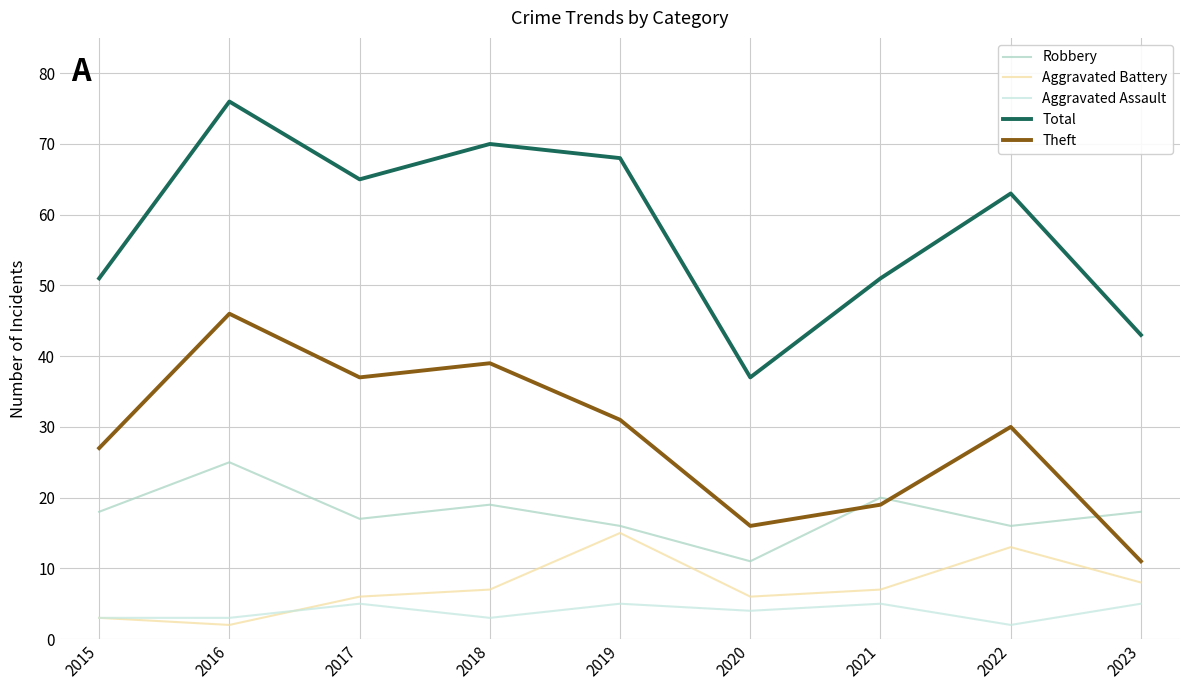

Which series has the widest spread of values?

Total